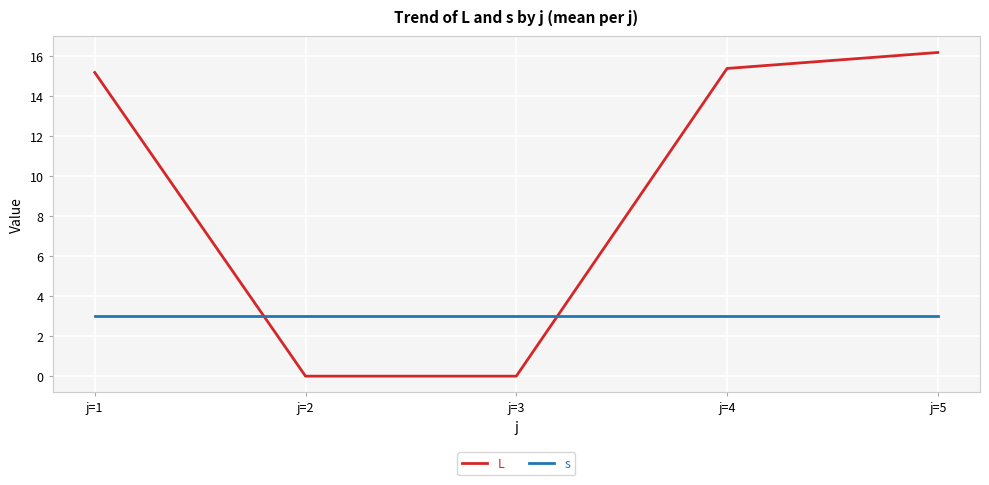

Where does the L series first go above 15?

j=1